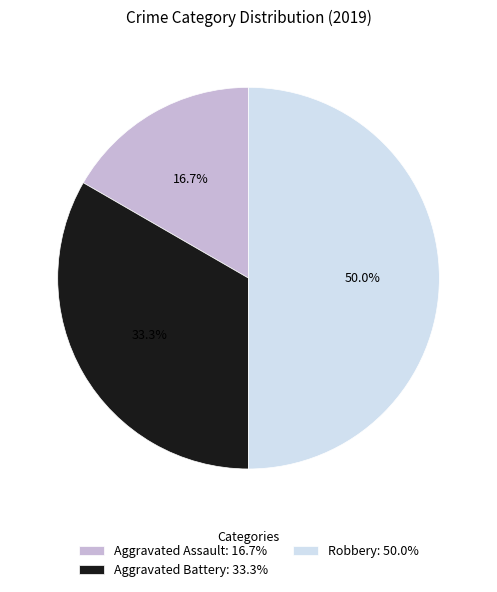

Which slice is the smallest?

Aggravated Assault